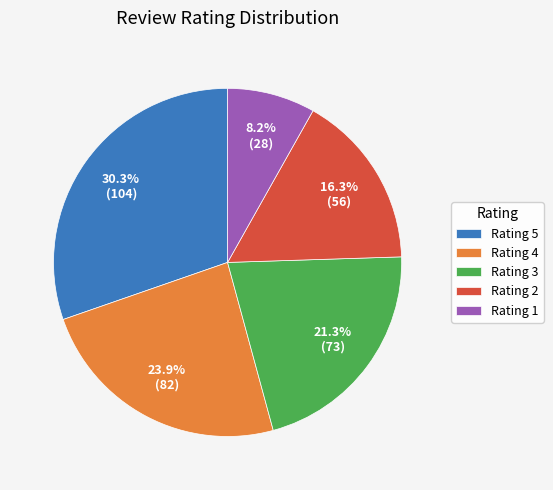

Rank the categories by value from lowest to highest.

Rating 1, Rating 2, Rating 3, Rating 4, Rating 5